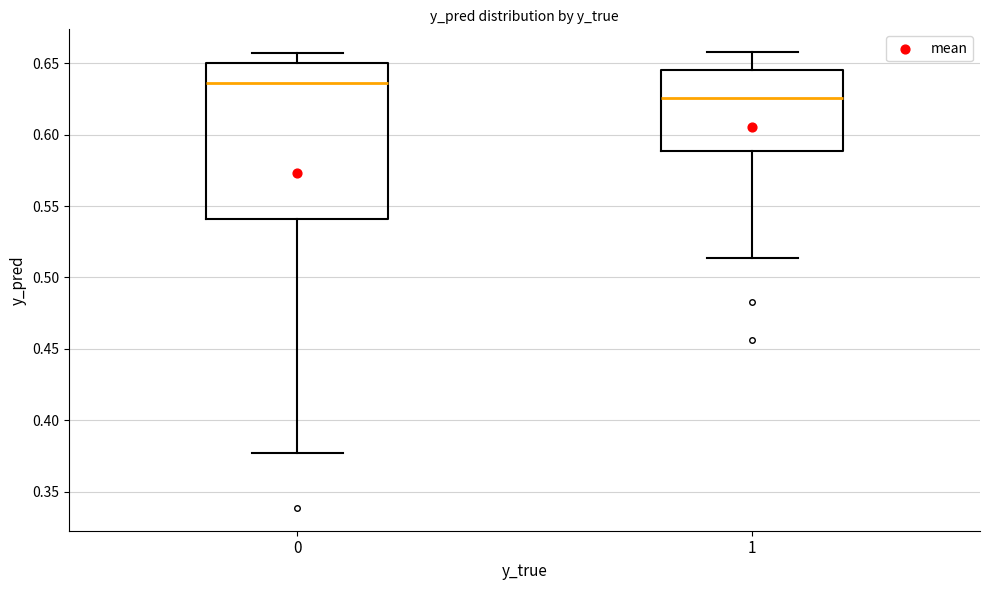

Which box has the highest median line?

0